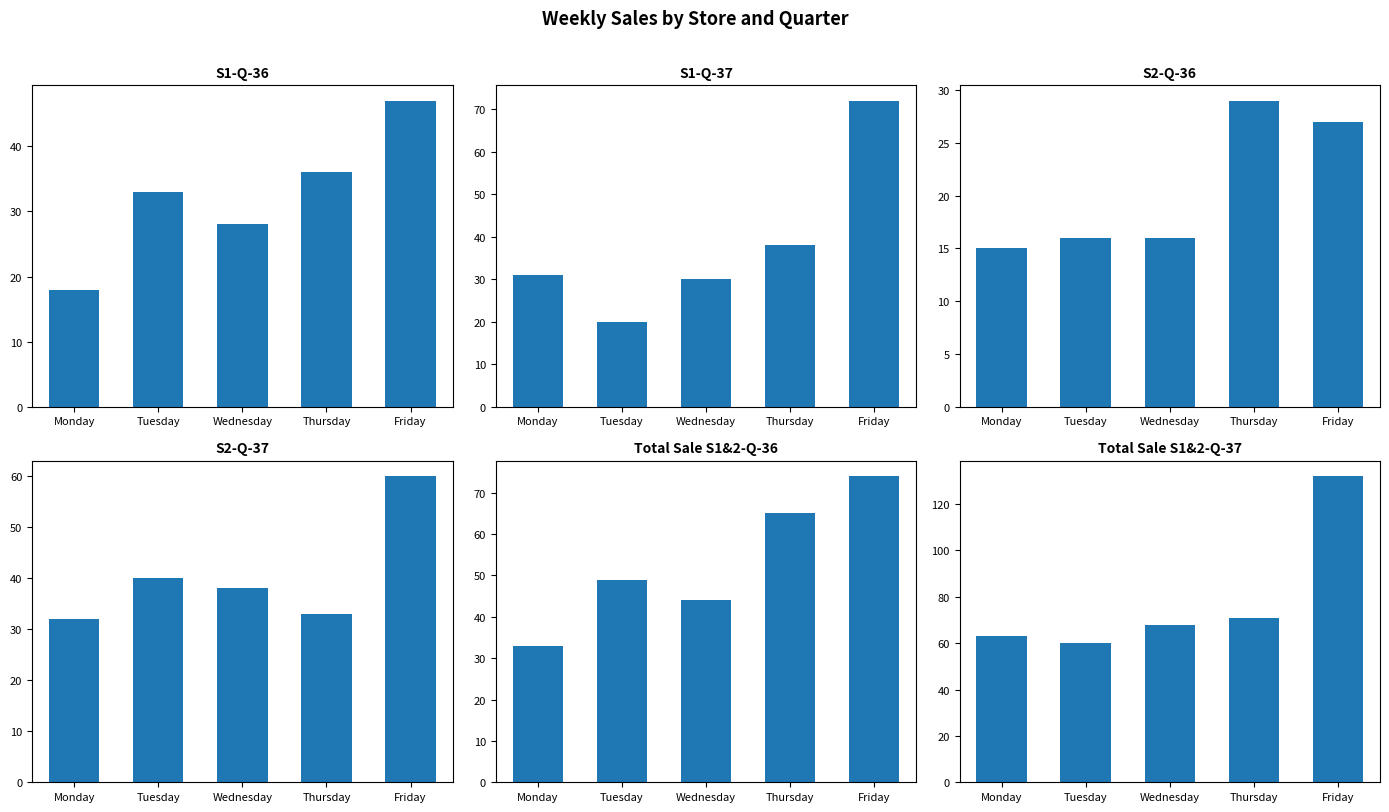

Reading left to right, extract all data points from this chart.

S1-Q-36: Monday=18	Tuesday=33	Wednesday=28	Thursday=36	Friday=47
S1-Q-37: Monday=31	Tuesday=20	Wednesday=30	Thursday=38	Friday=72
S2-Q-36: Monday=15	Tuesday=16	Wednesday=16	Thursday=29	Friday=27
S2-Q-37: Monday=32	Tuesday=40	Wednesday=38	Thursday=33	Friday=60
Total Sale S1&2-Q-36: Monday=33	Tuesday=49	Wednesday=44	Thursday=65	Friday=74
Total Sale S1&2-Q-37: Monday=63	Tuesday=60	Wednesday=68	Thursday=71	Friday=132